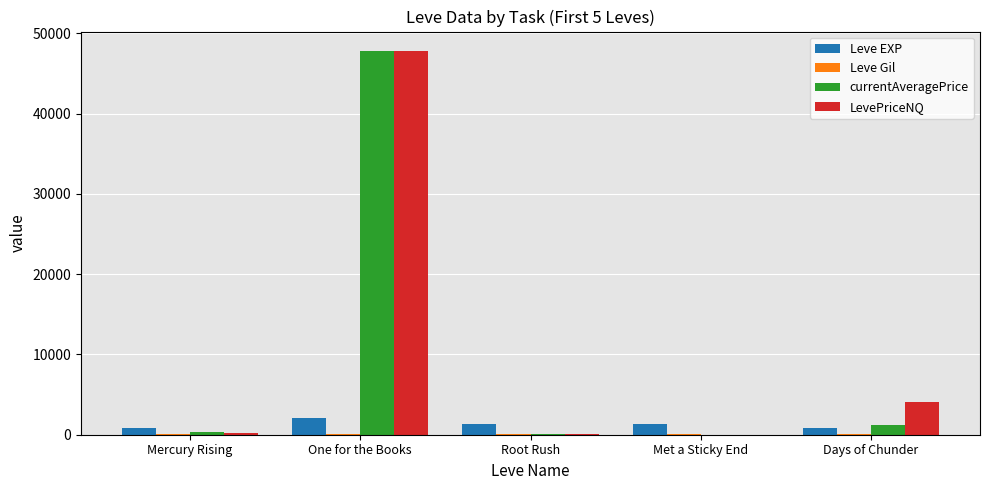

What is the maximum value for Leve EXP?

2040.0